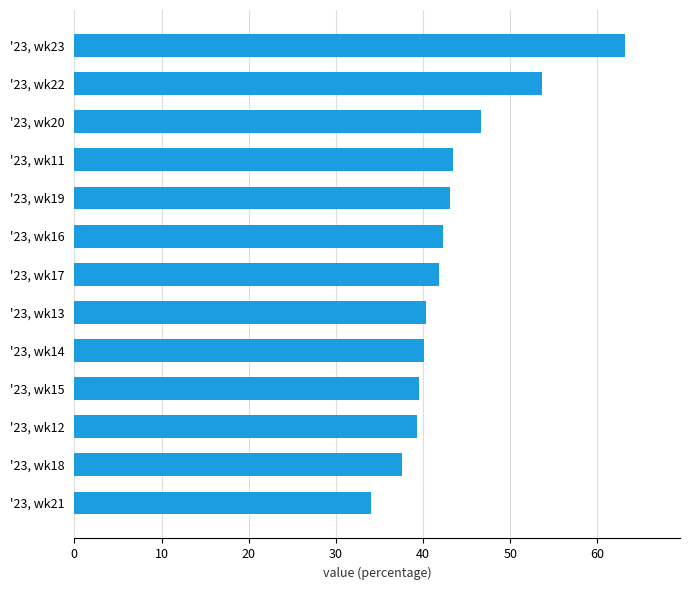

Are the bars grouped side by side (vs. stacked)?

No